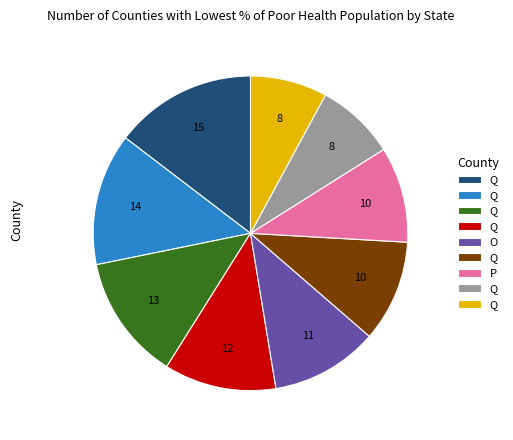

Does any single category account for the majority?

No